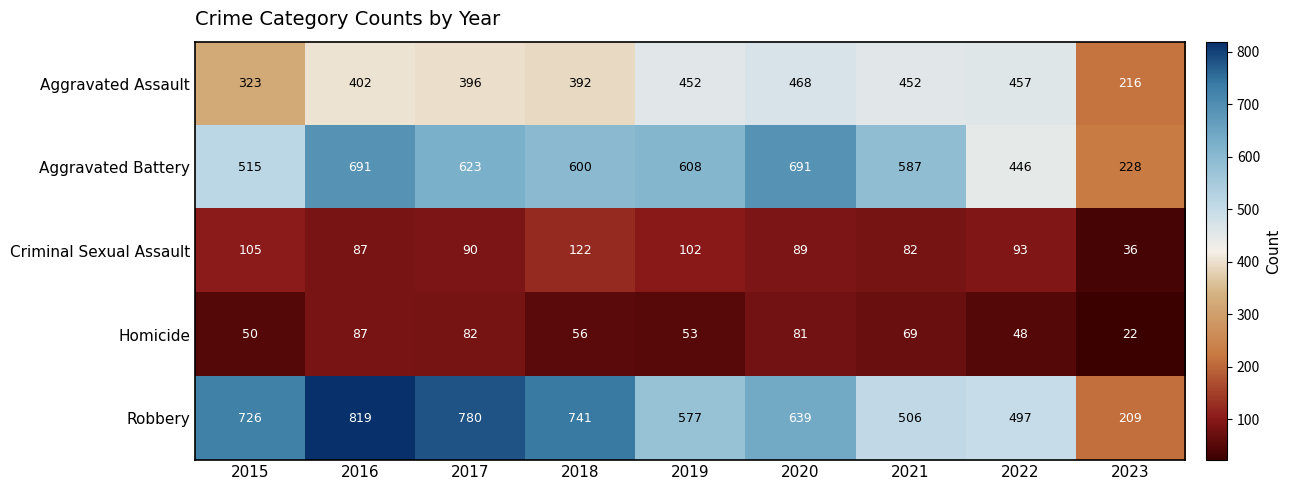

What is the spread (max minus min) of values at 2015?

676